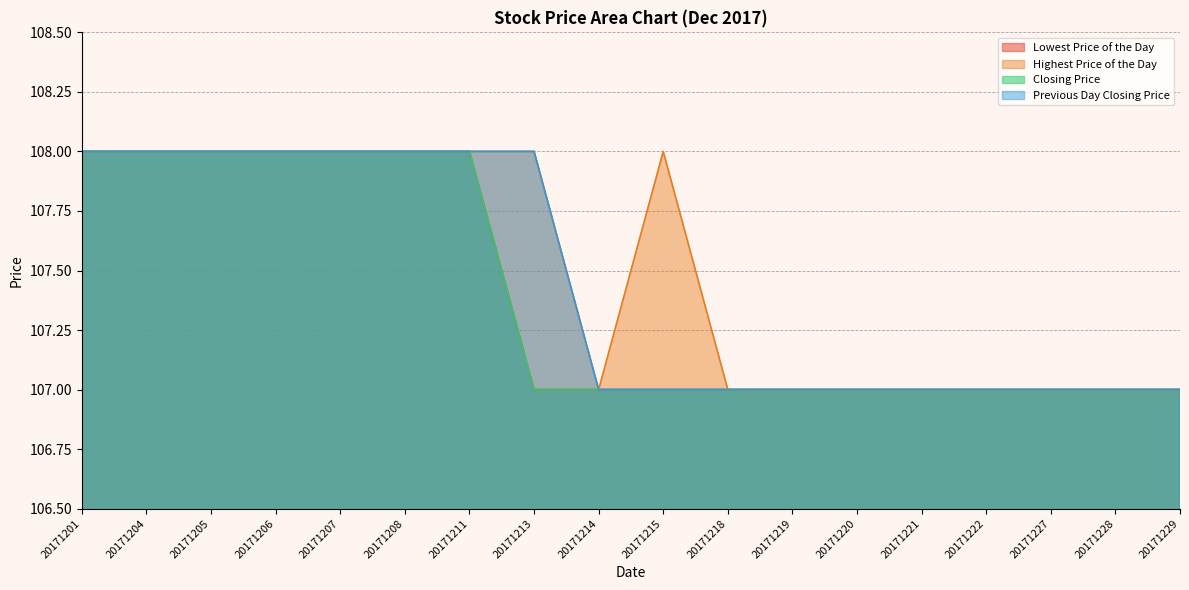

Which label corresponds to the smallest value in the chart?

20171213